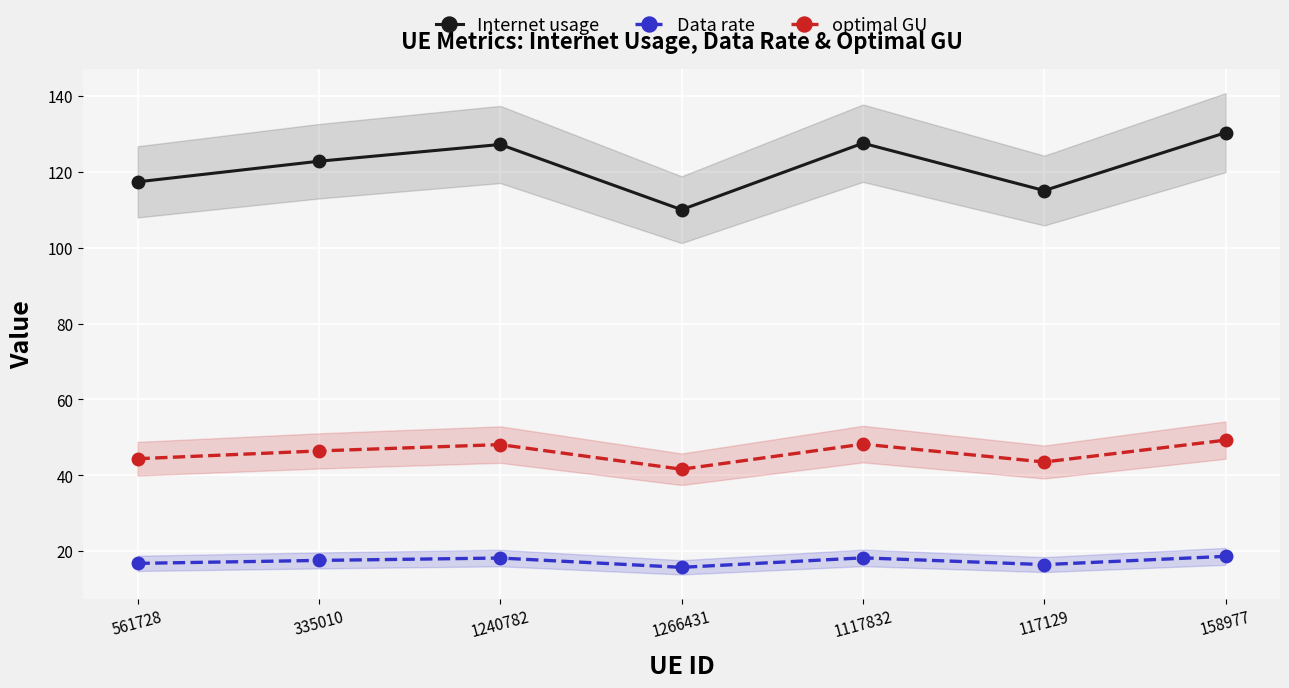

The value of optimal GU at 561728 is 44.4. True or false?

True